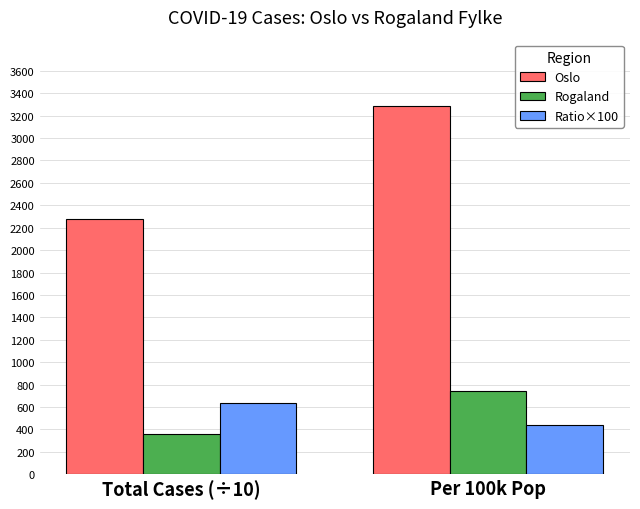

Does the chart contain stacked bars?

No